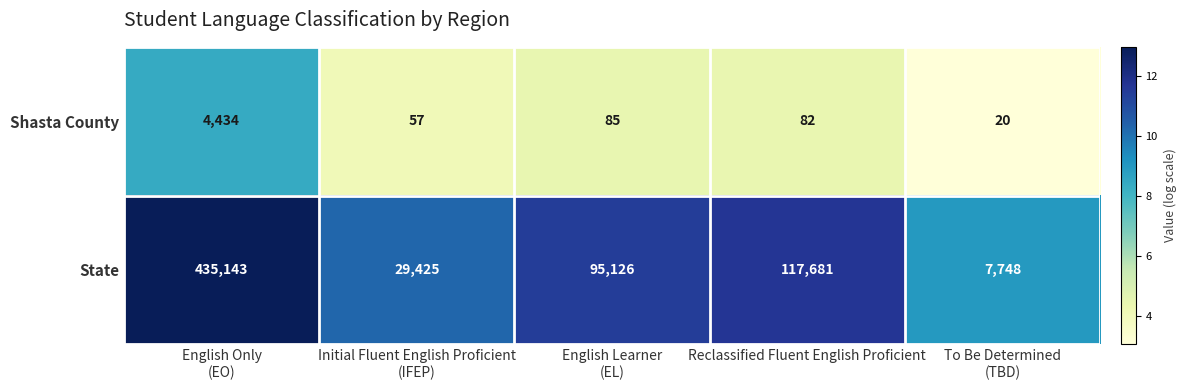

What is the sum of all Shasta County values?

4678